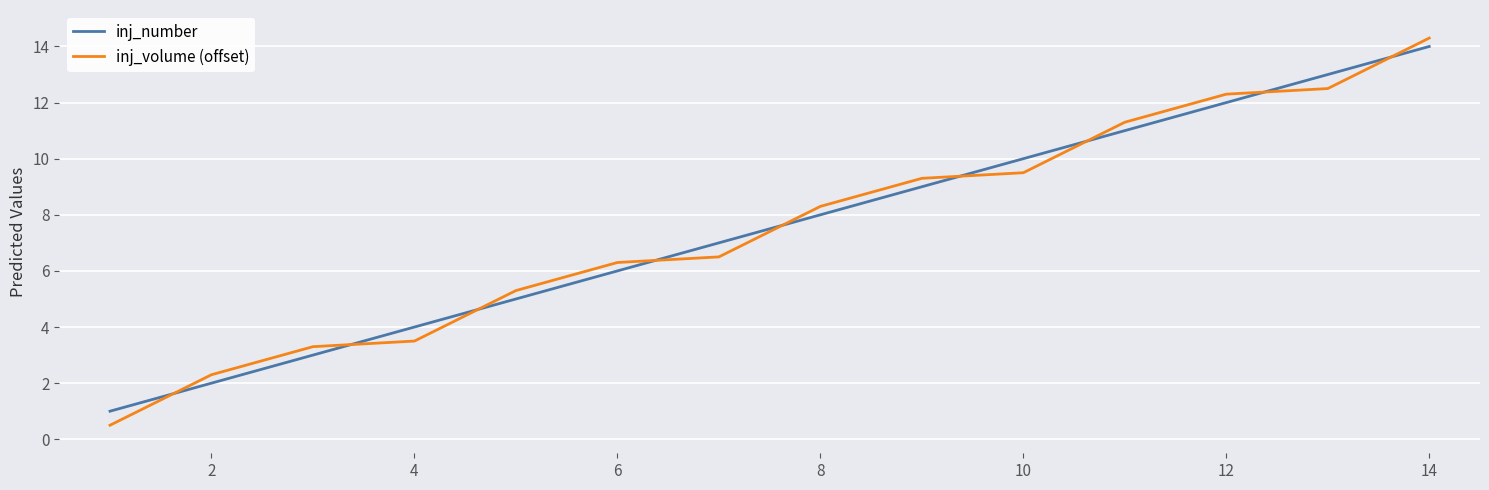

What is the difference between the maximum and second lowest values in the inj_number series?

12.0